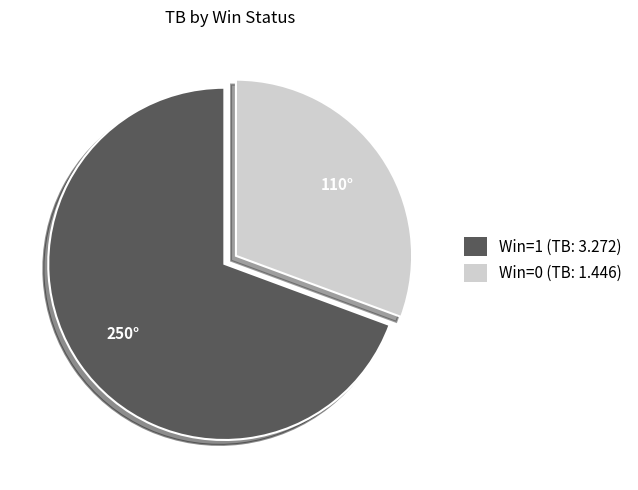

Does any single category account for the majority?

Yes